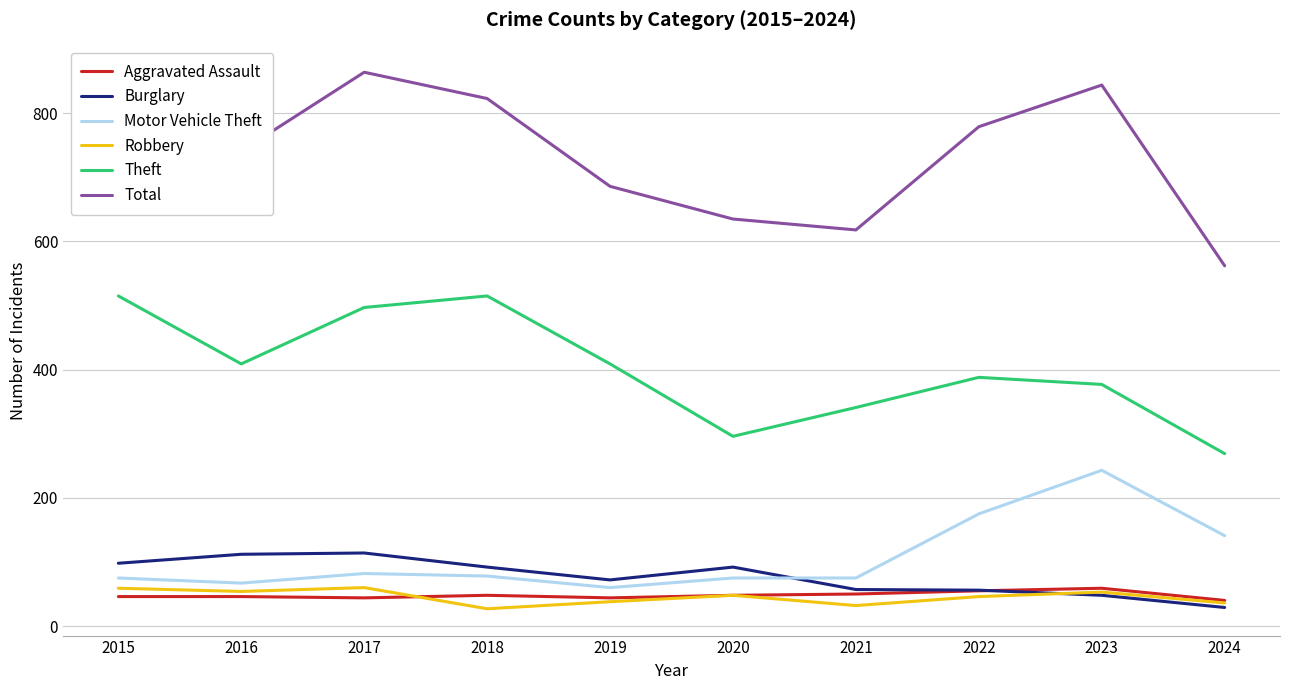

True or false: Theft and Total cross at least once.

False